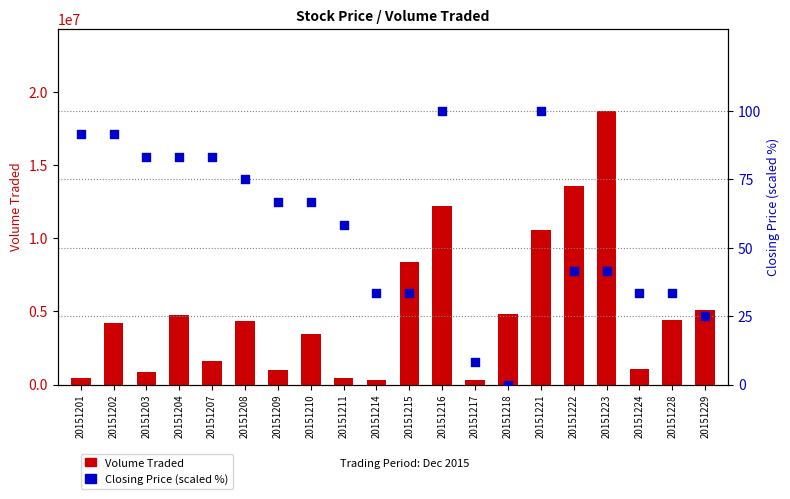

At how many categories does at least one series exceed 9875509?

4